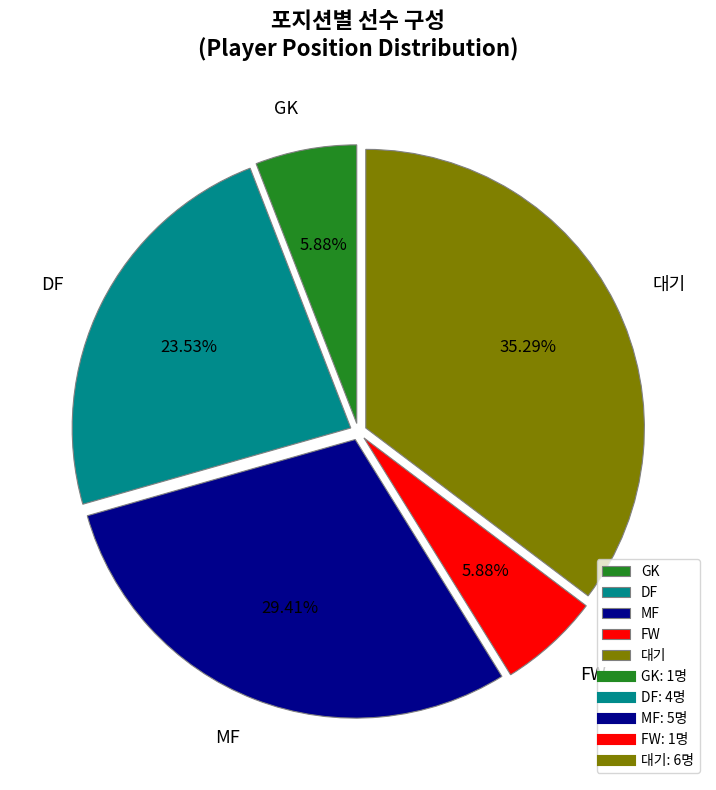

Does any single category account for the majority?

No